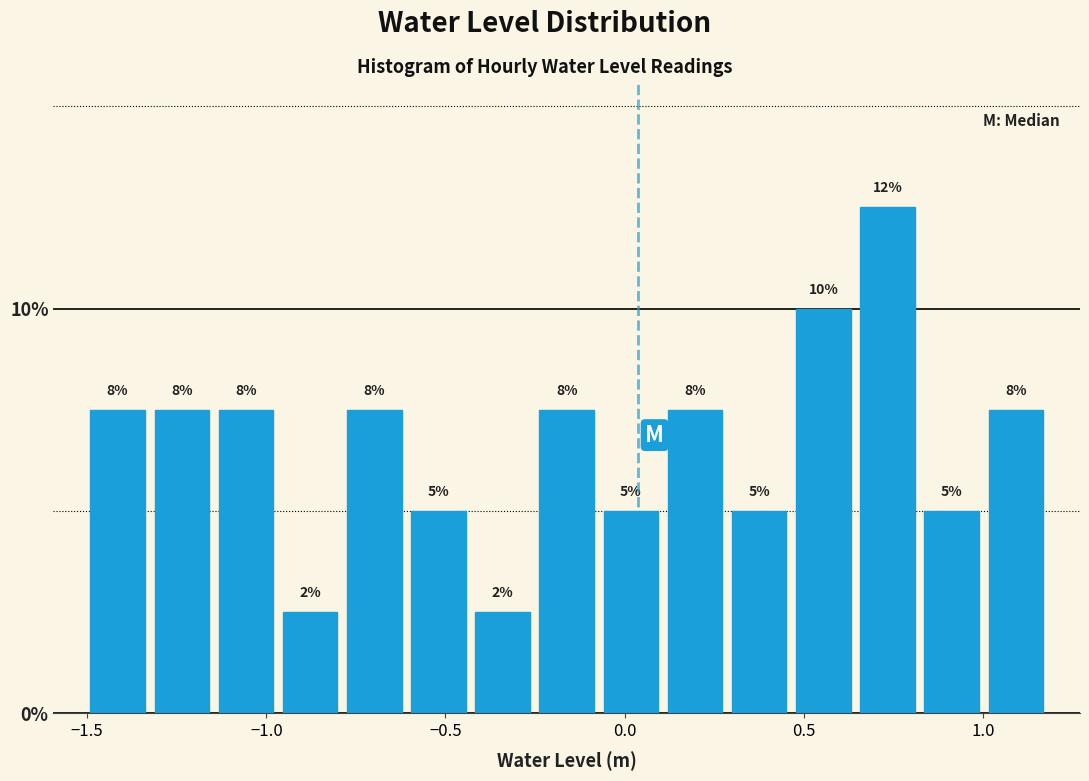

Around what value on the x-axis is the tallest bar? Give the approximate position of its centre, as read against the axis.

0.75